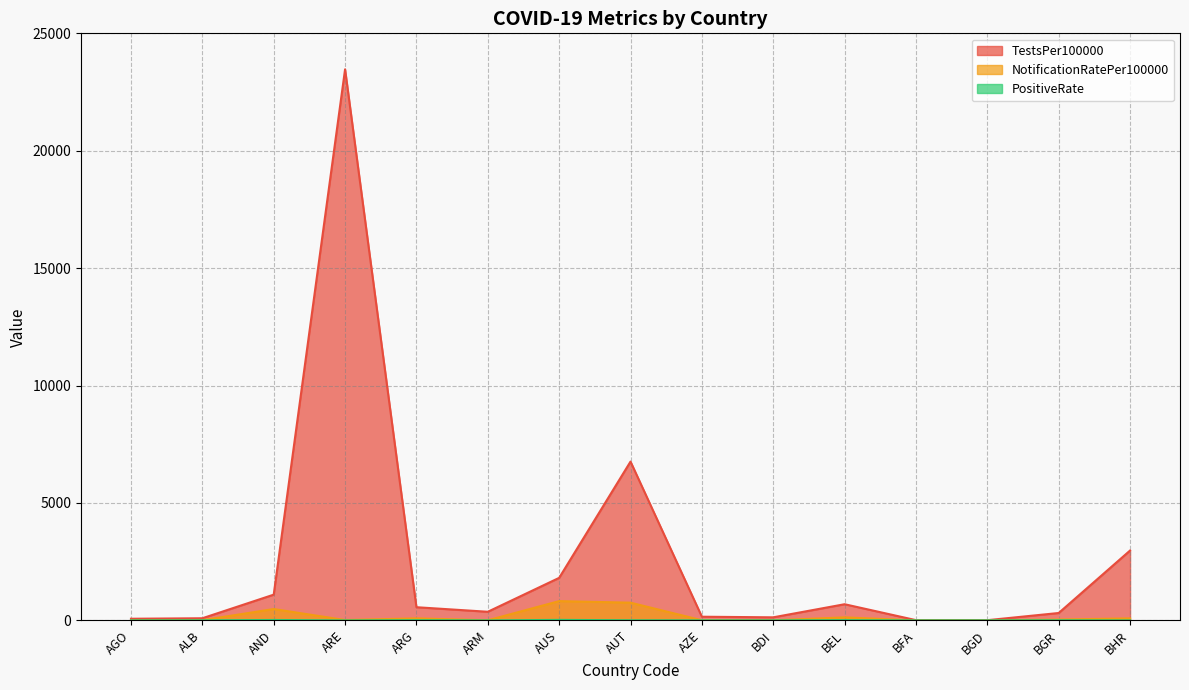

Is it true that TestsPer100000 equals 9.7 at BGD?

True